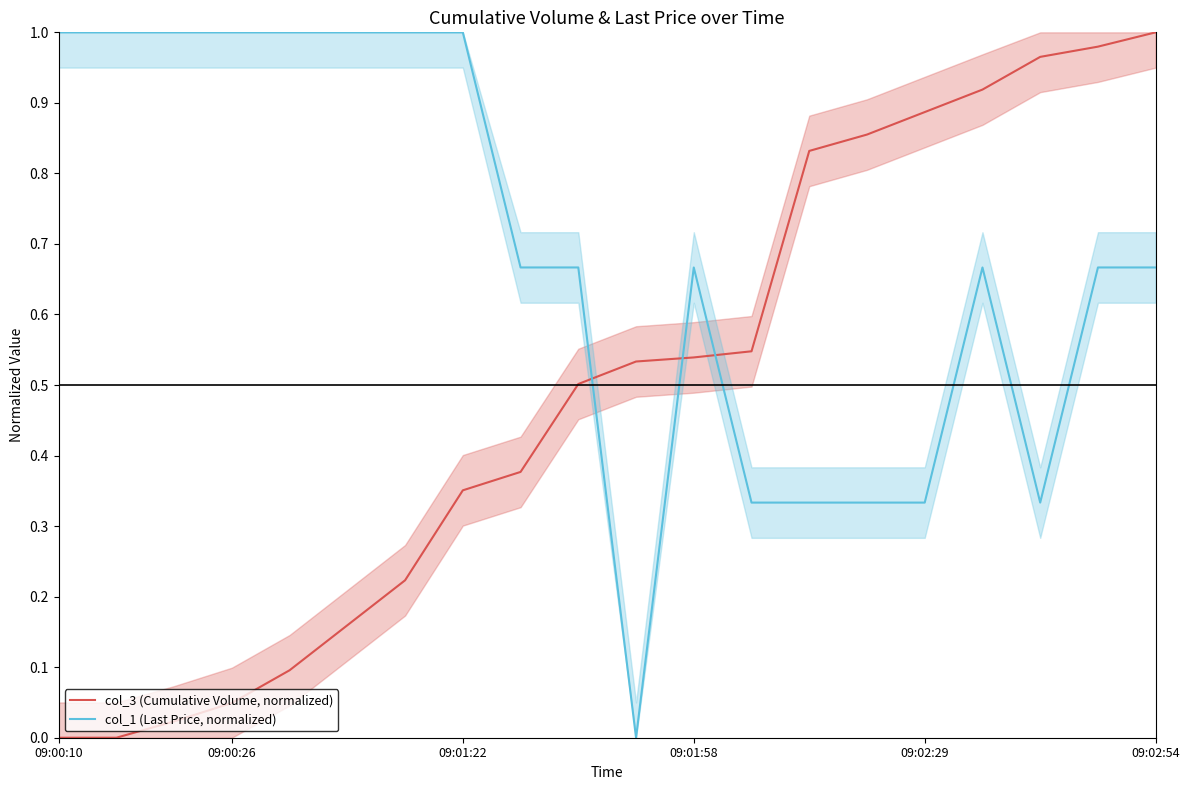

True or false: col_1 (Last Price, normalized) and col_3 (Cumulative Volume, normalized) intersect in this chart.

True